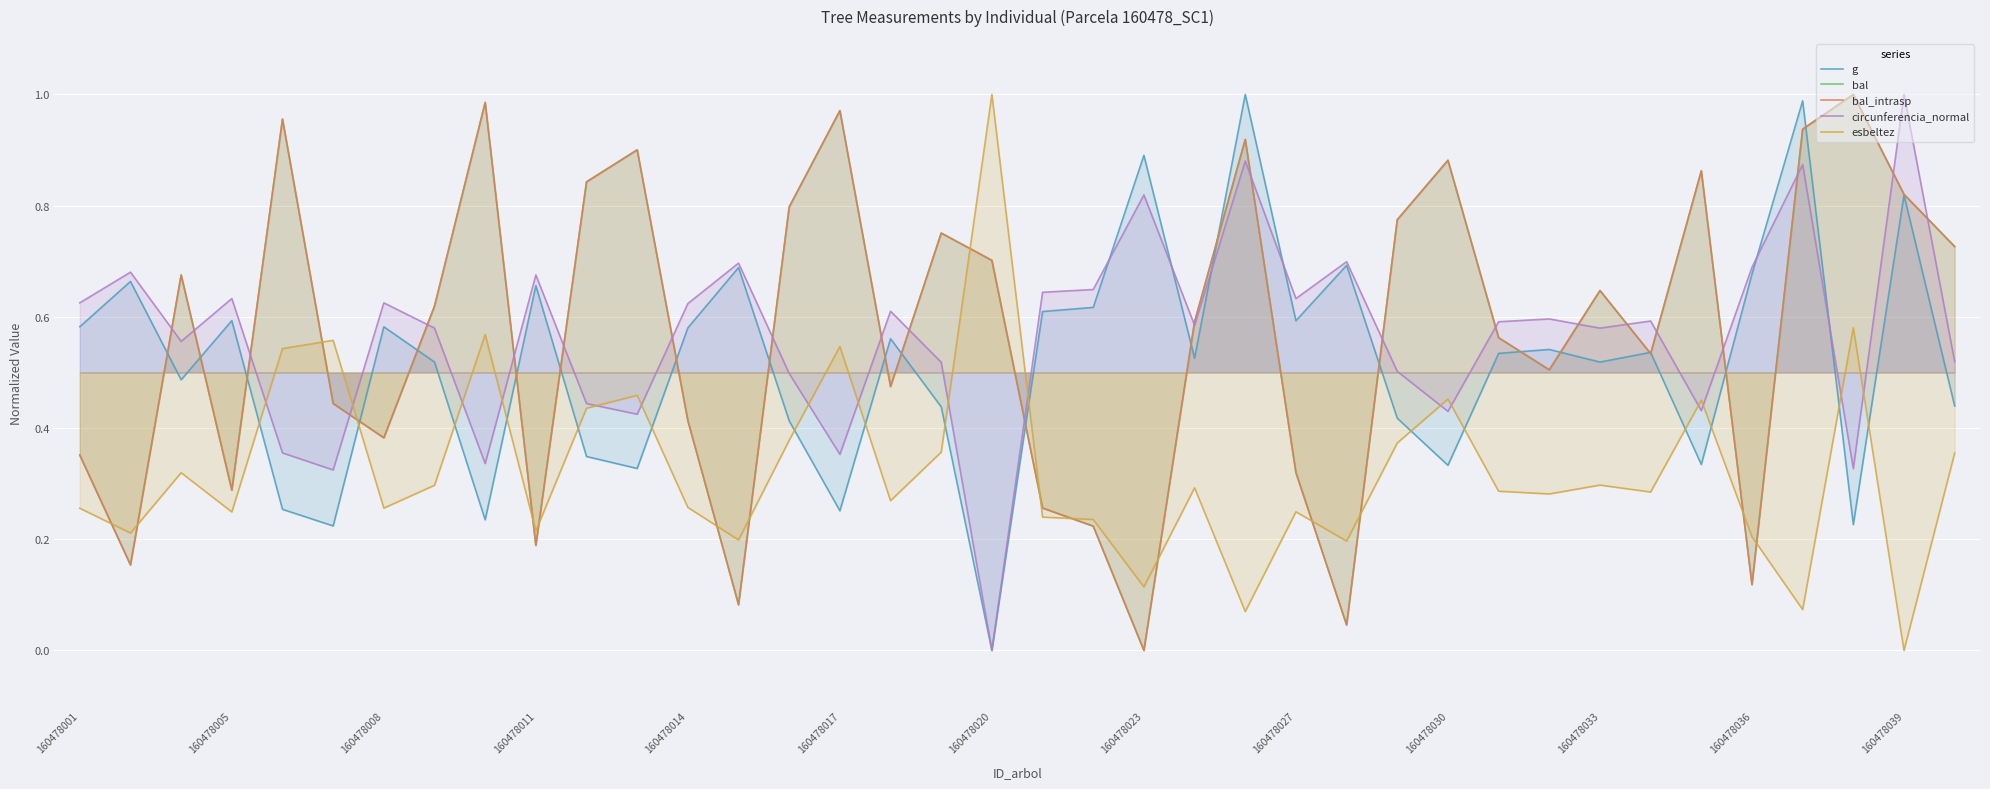

What is the sum of all bal values?

21.7